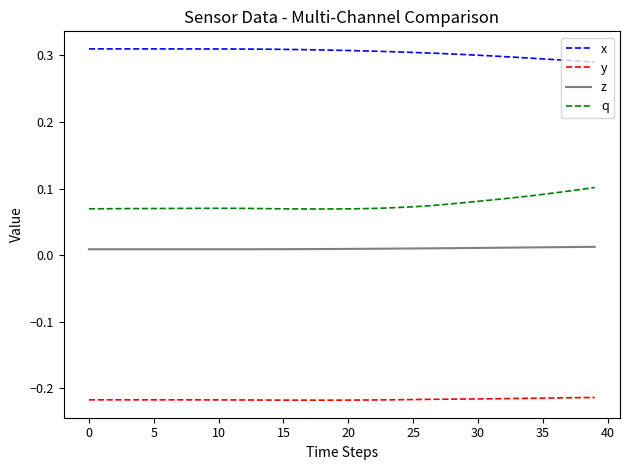

At how many categories does at least one series exceed 0?

40